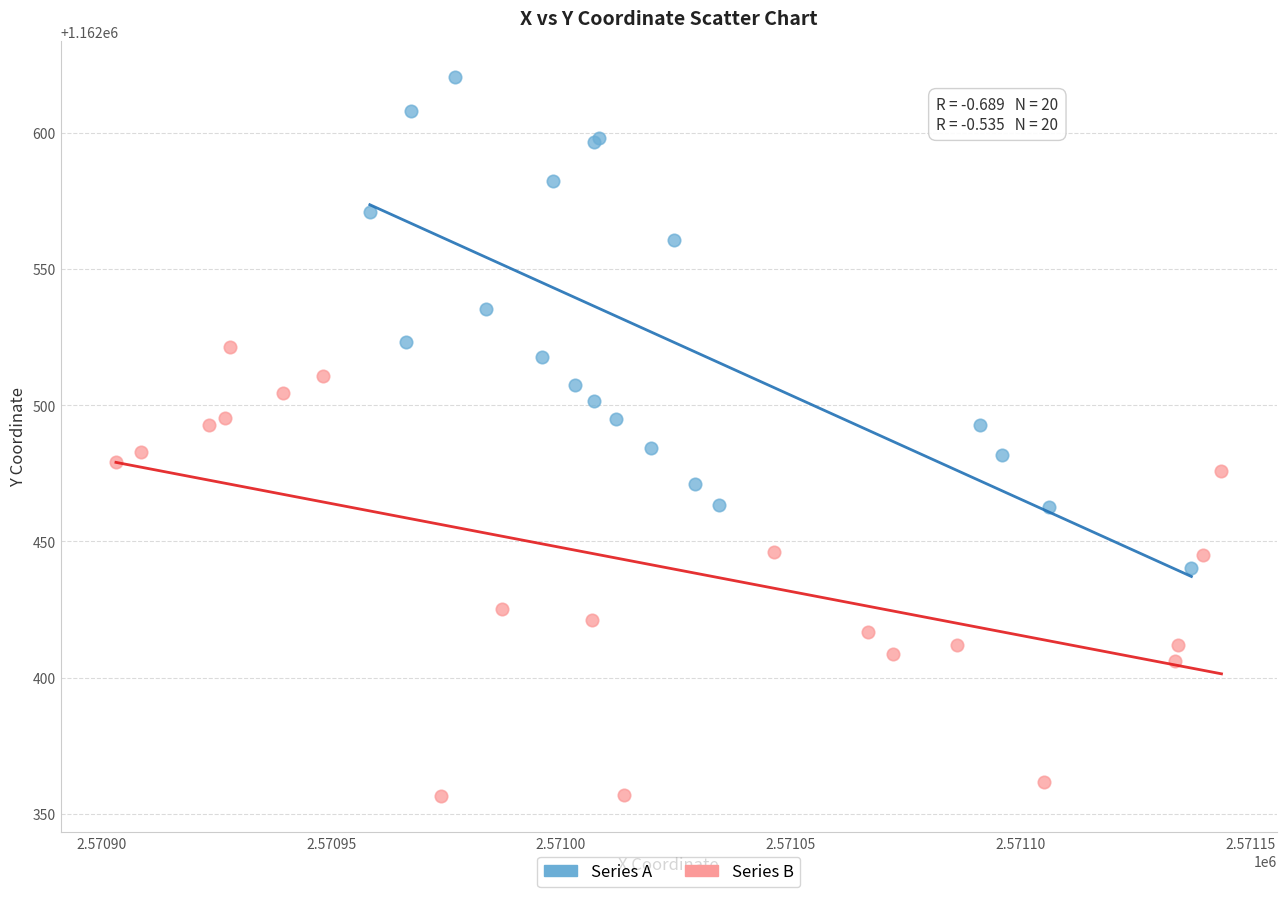

What are all the series names shown in the legend?

Series A, Series B